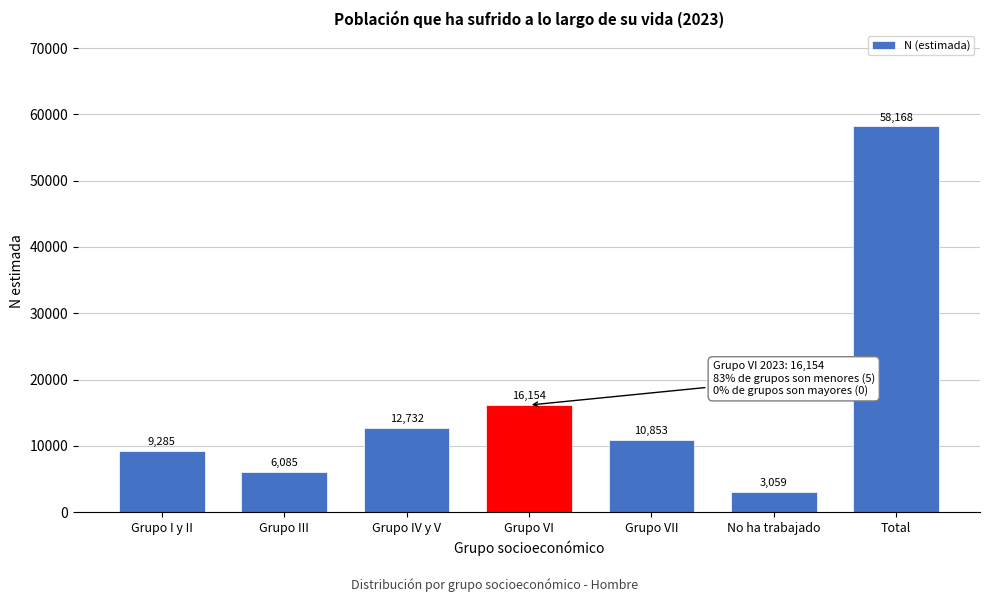

Reading left to right, what are all the values shown in this chart?

9285	6085	12732	16154	10853	3059	58168